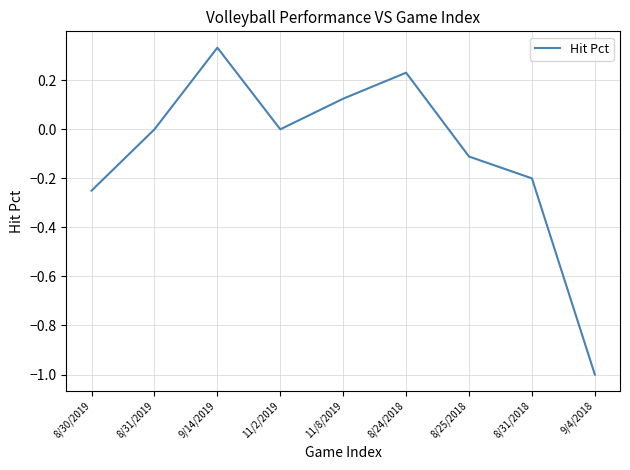

What position from the right is 8/31/2018?

2